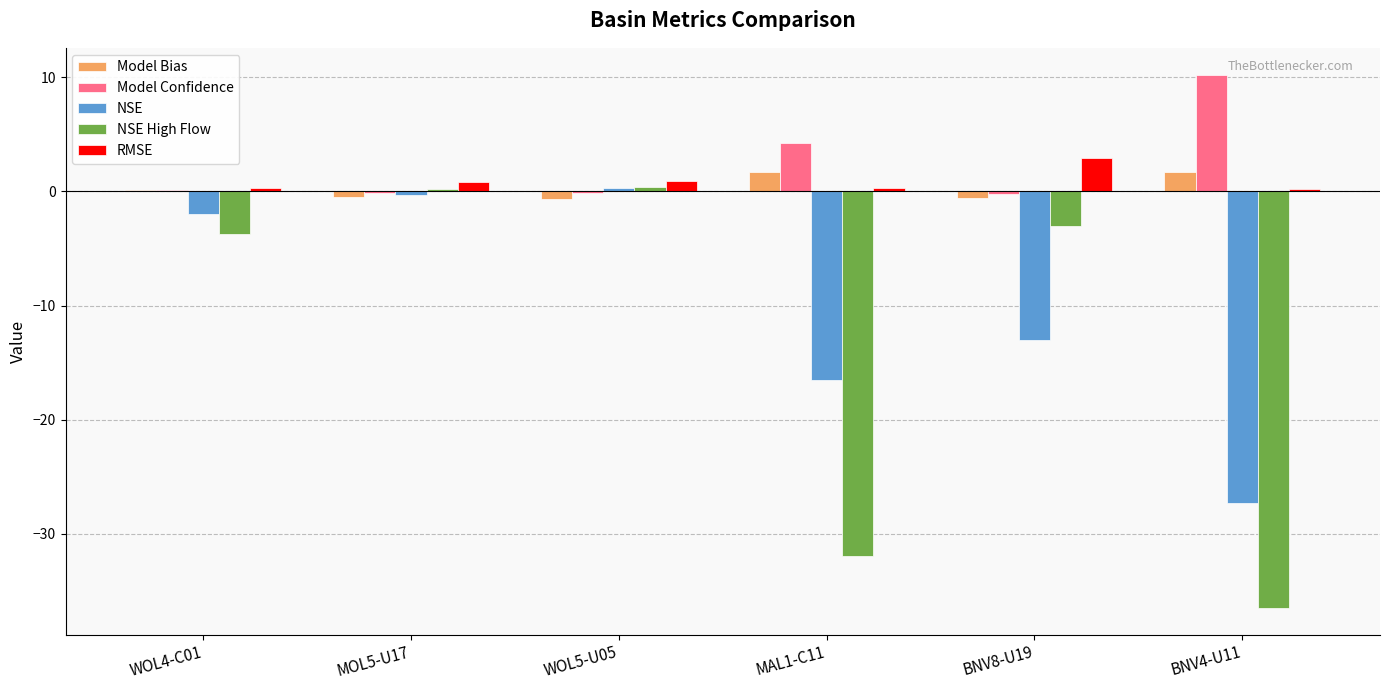

Is the value of Model Bias at MAL1-C11 greater than the value of RMSE at WOL4-C01?

Yes